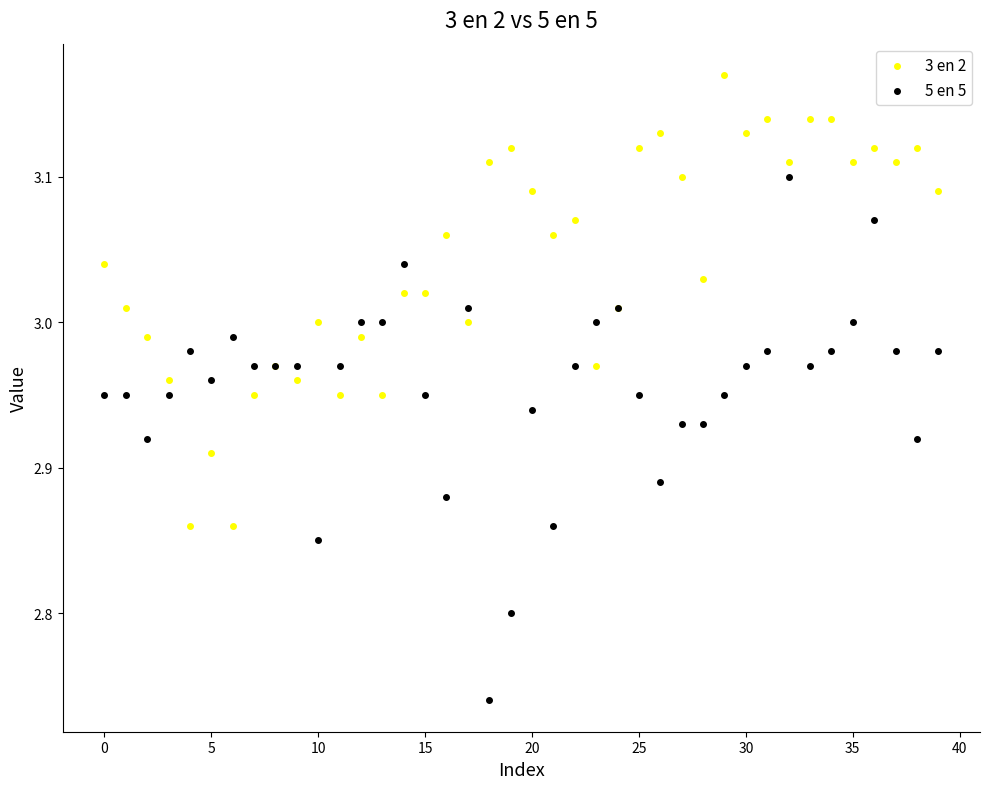

What are all the series names shown in the legend?

3 en 2, 5 en 5